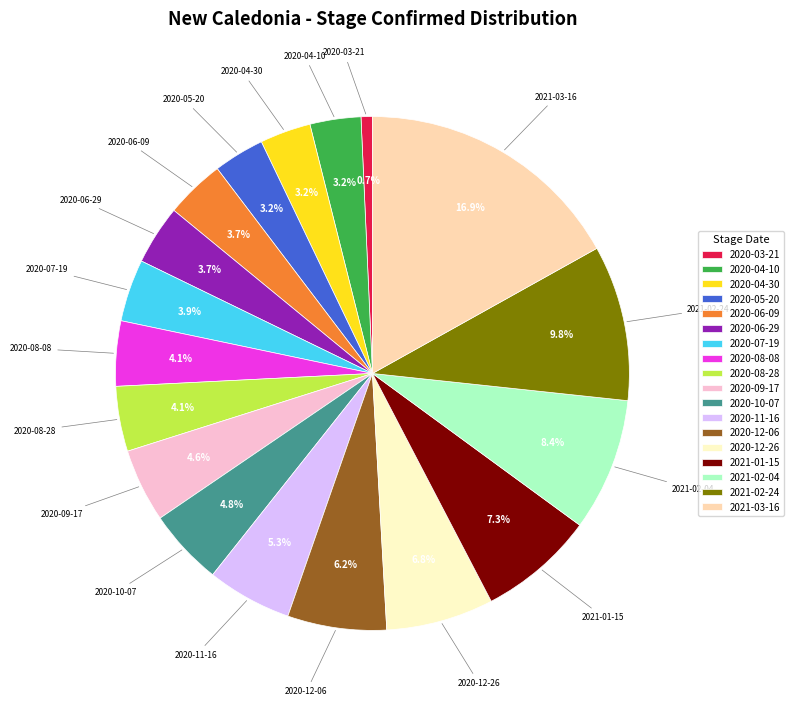

What is the ratio of the value at 2020-07-19 to the value at 2020-04-10?

1.2